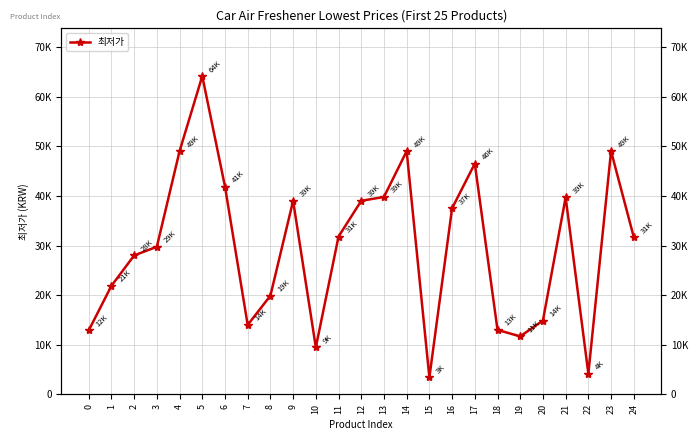

Is it true that the value at 8 is 19900?

True